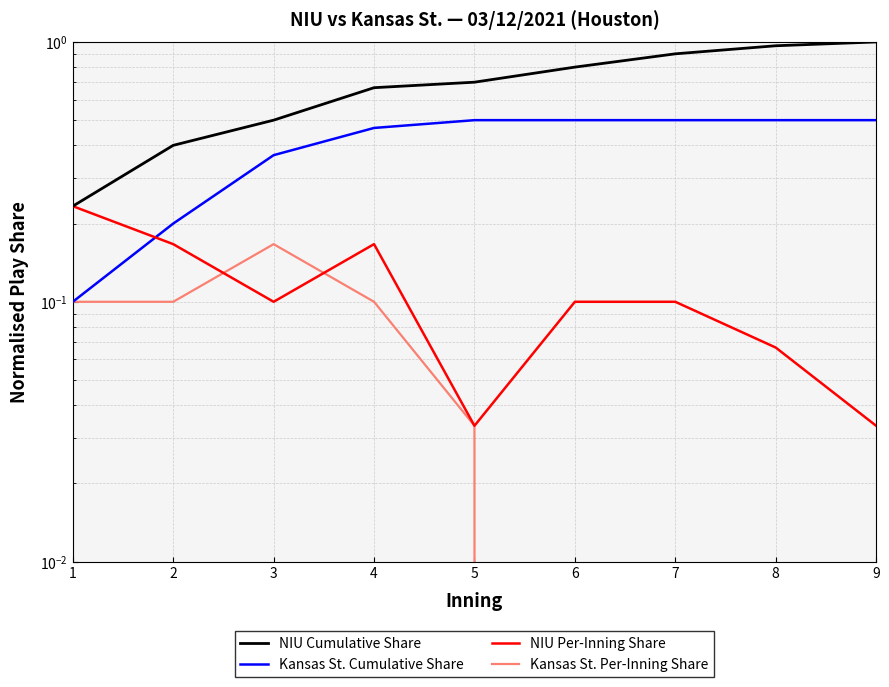

True or false: Kansas St. Cumulative Share and NIU Cumulative Share cross at least once.

False